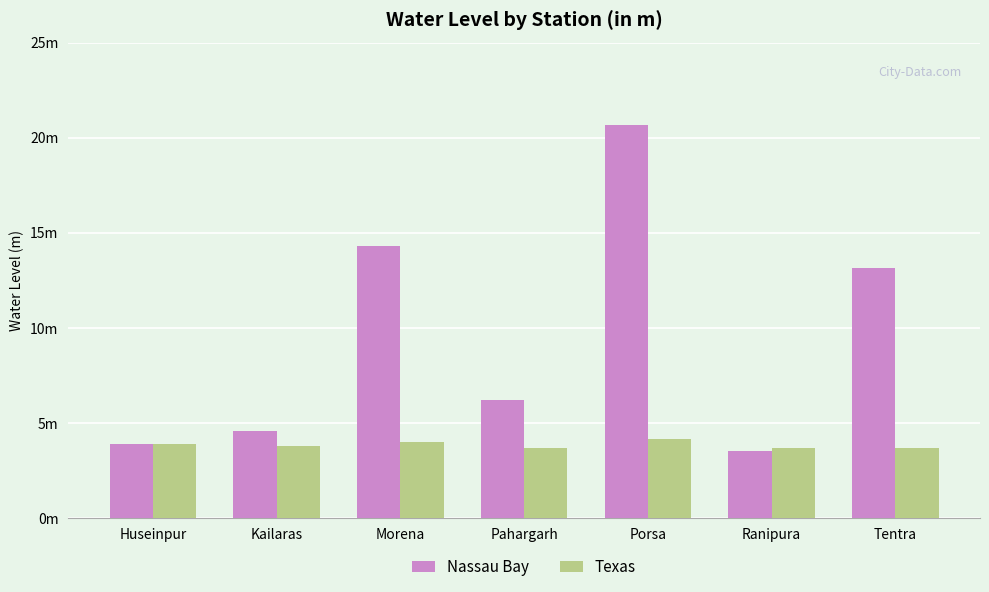

Which series changed the most between Huseinpur and Pahargarh?

Nassau Bay